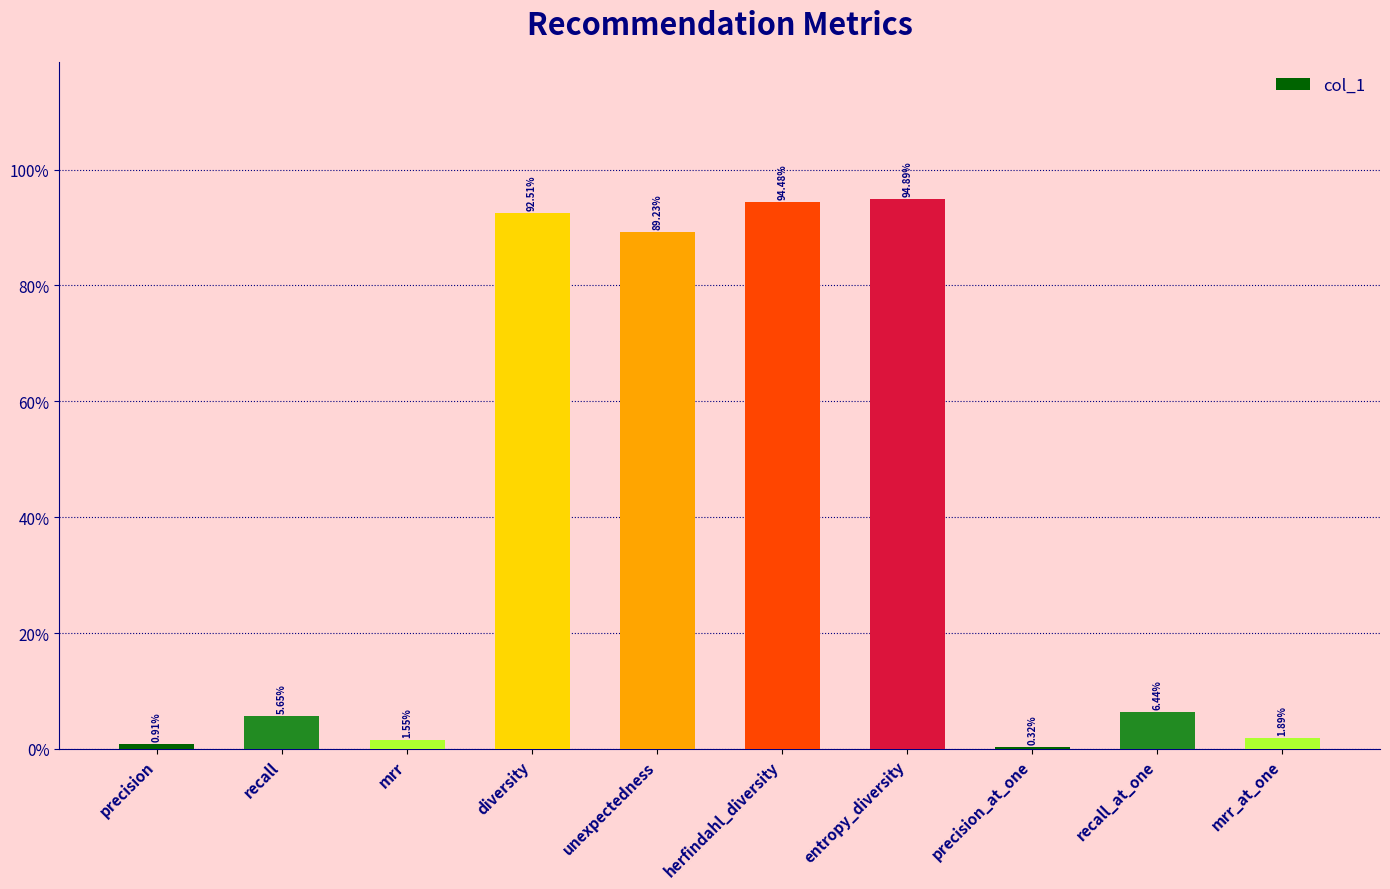

Are the bars horizontal?

No